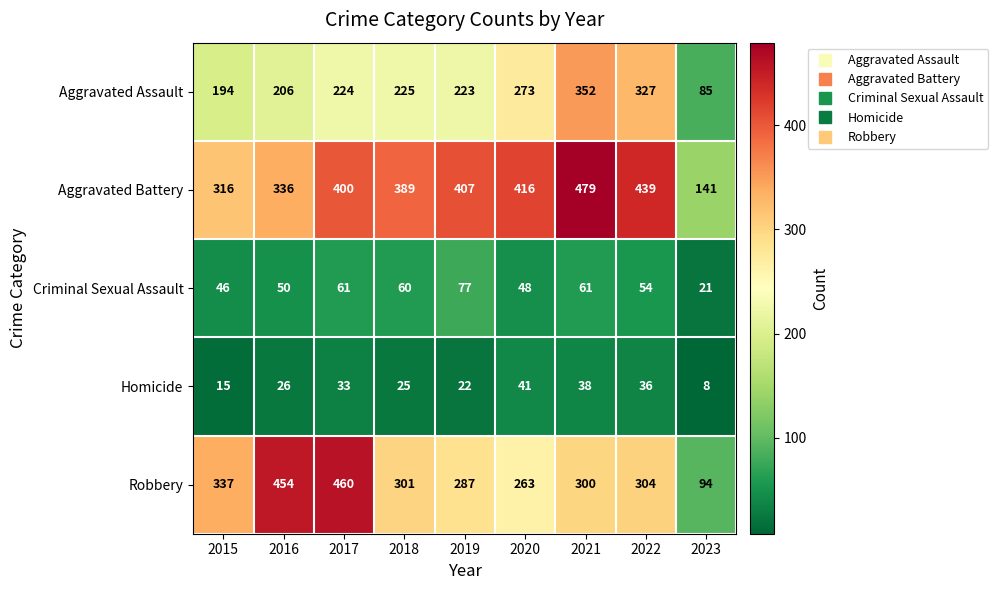

True or false: Homicide has a value of 15 at 2015.

True